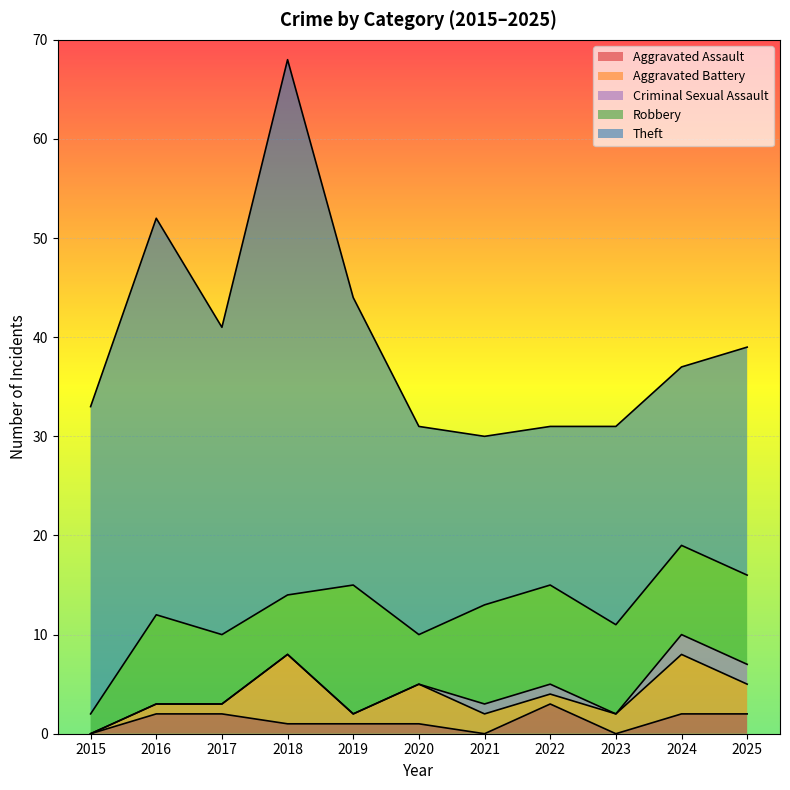

Is it true that Aggravated Battery equals 5 at 2025?

False